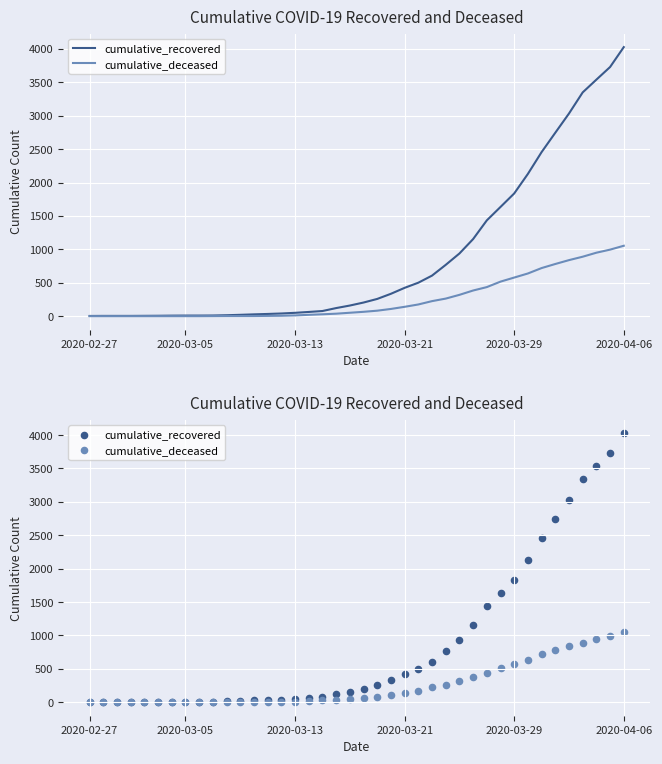

Which series contains the lowest Y value?

cumulative_deceased